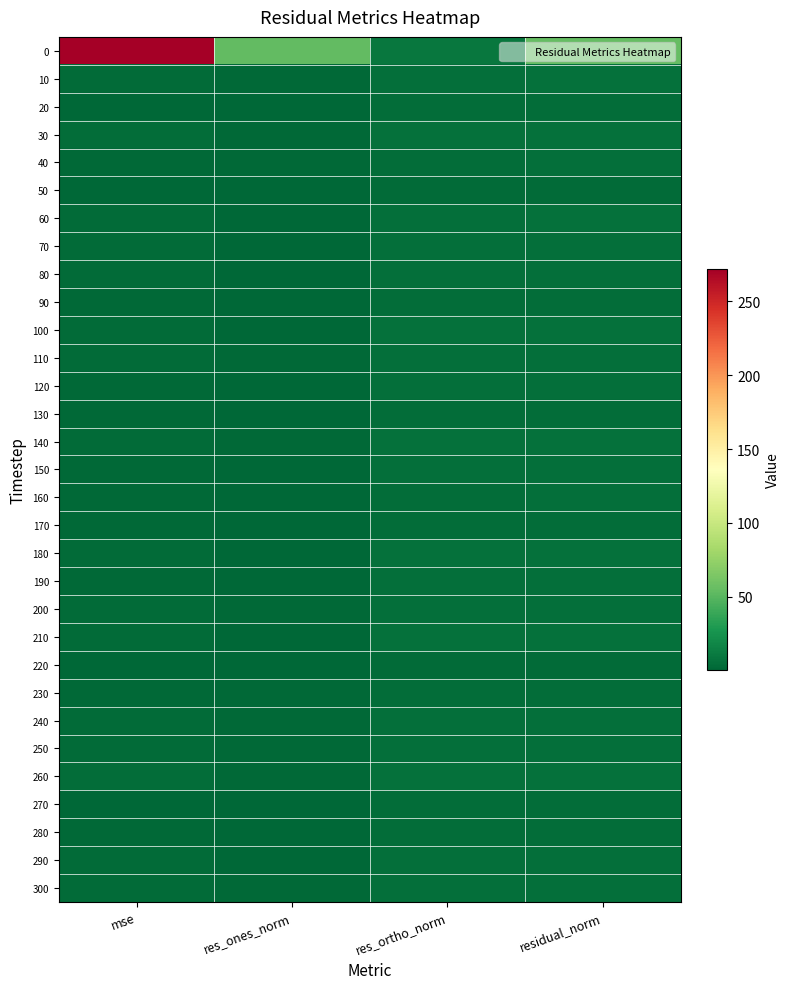

Which has a higher value, res_ortho_norm or res_ones_norm?

res_ones_norm